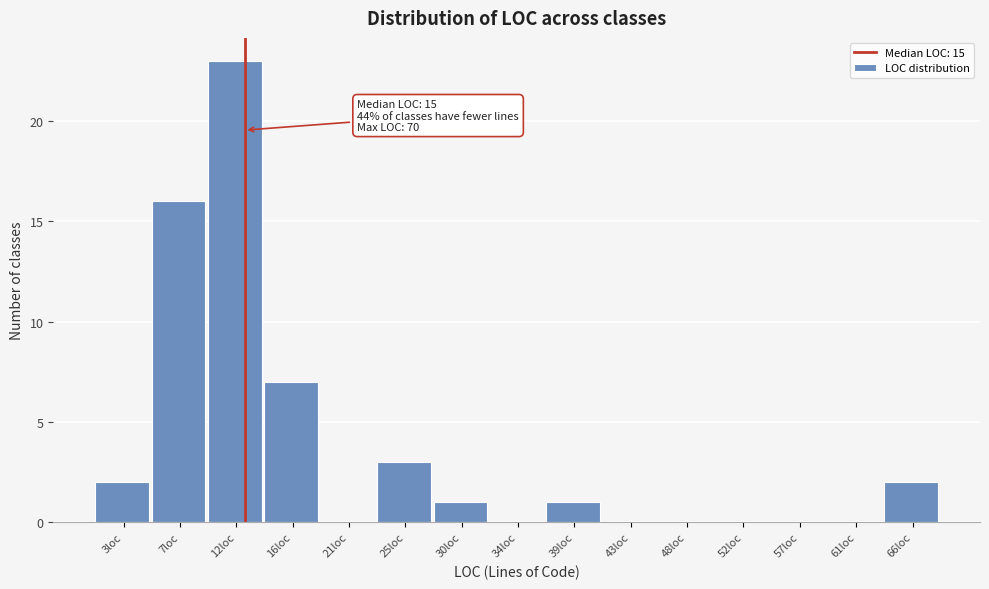

Reading left to right, list all the values displayed in this chart.

3loc=2	7loc=16	12loc=23	16loc=7	21loc=0	25loc=3	30loc=1	34loc=0	39loc=1	43loc=0	48loc=0	52loc=0	57loc=0	61loc=0	66loc=2